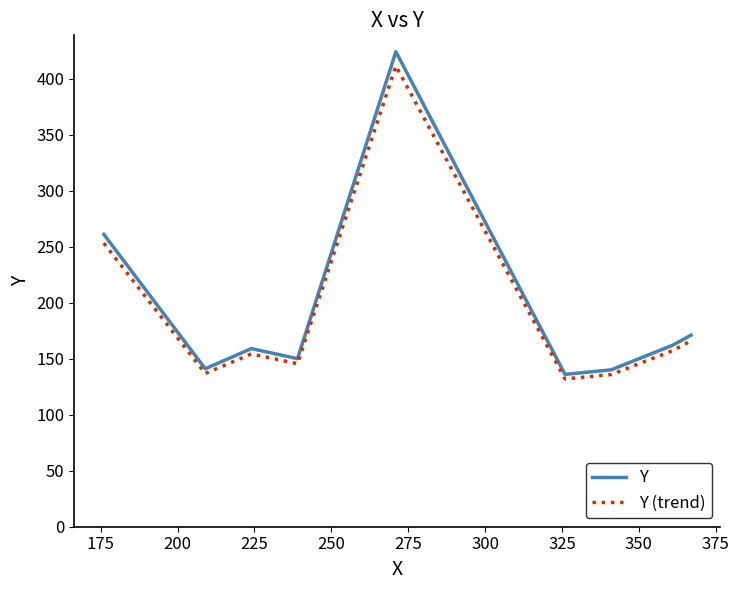

At how many categories does at least one series exceed 383?

1